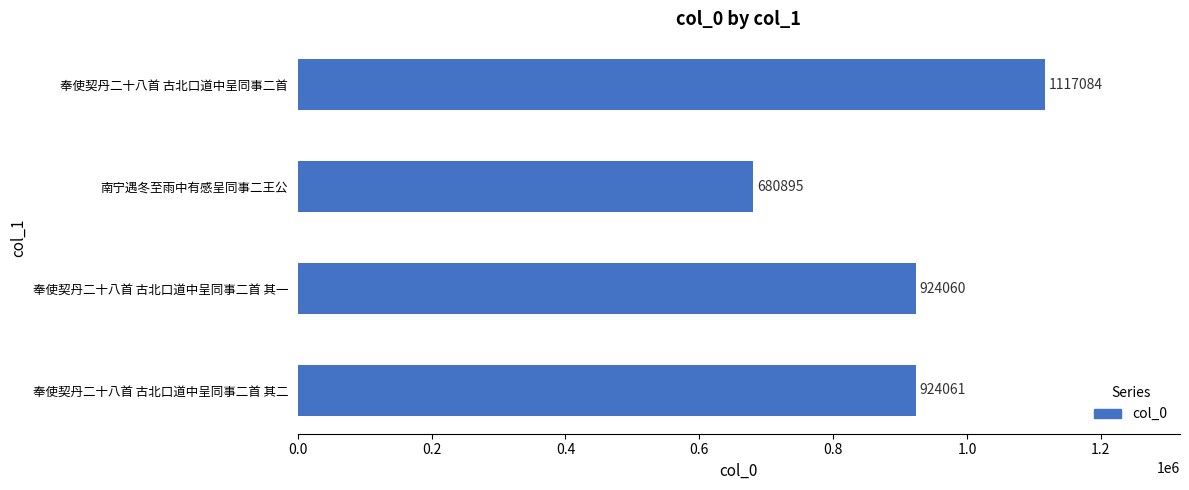

Does the chart contain stacked bars?

No